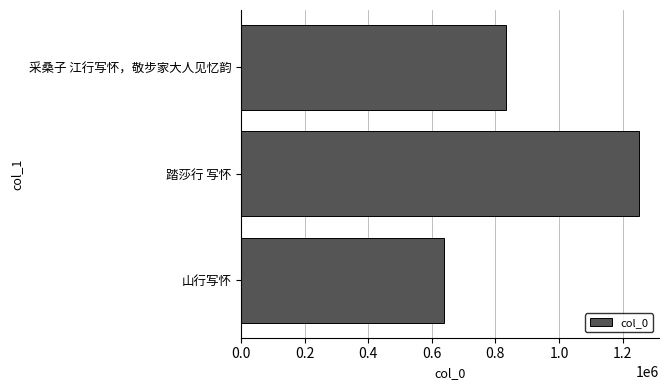

Reading bottom to top, extract all data points from this chart.

山行写怀=637600	踏莎行 写怀=1250999	采桑子 江行写怀，敬步家大人见忆韵=833857